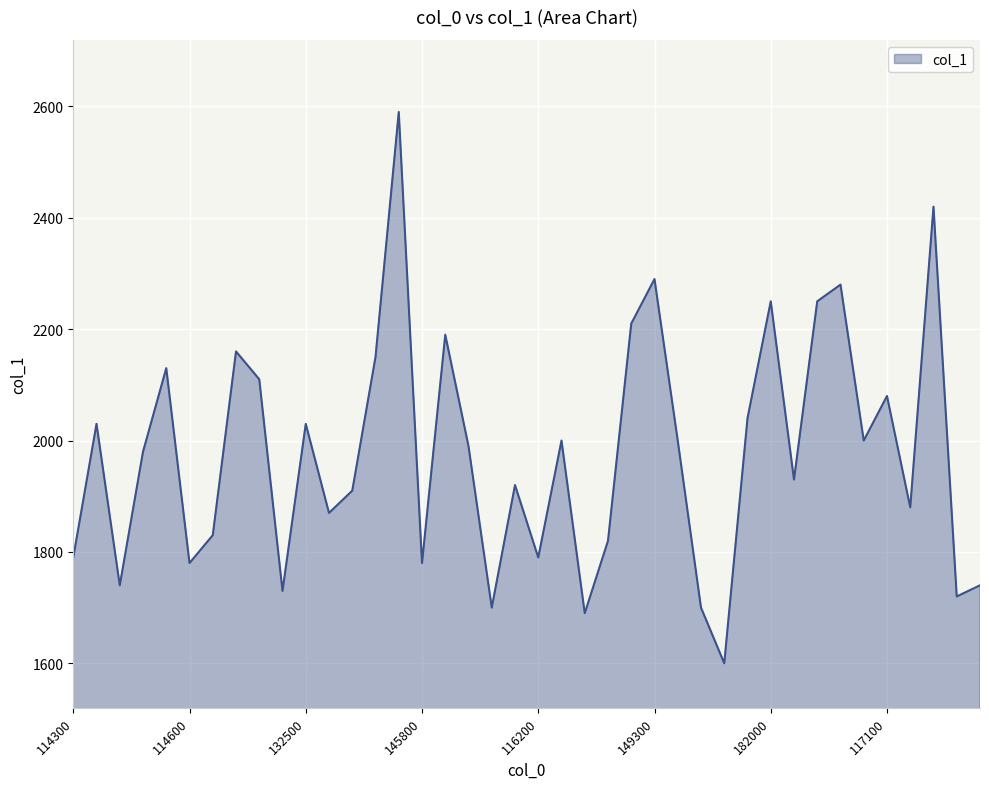

True or false: there are more than 2 points higher than both neighbors.

True